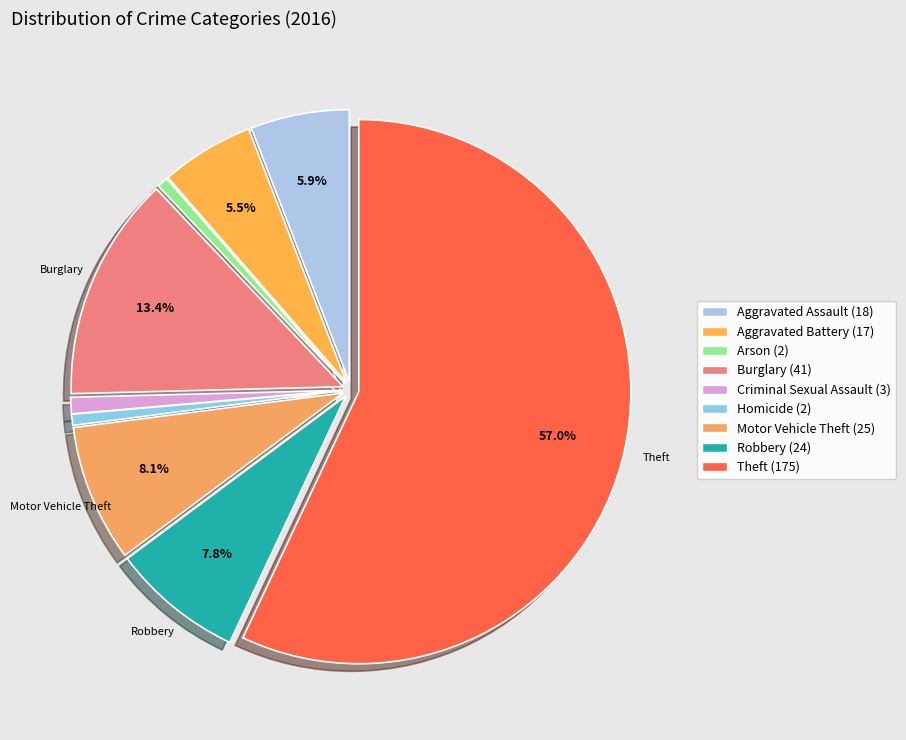

How many slices are in this pie chart?

9